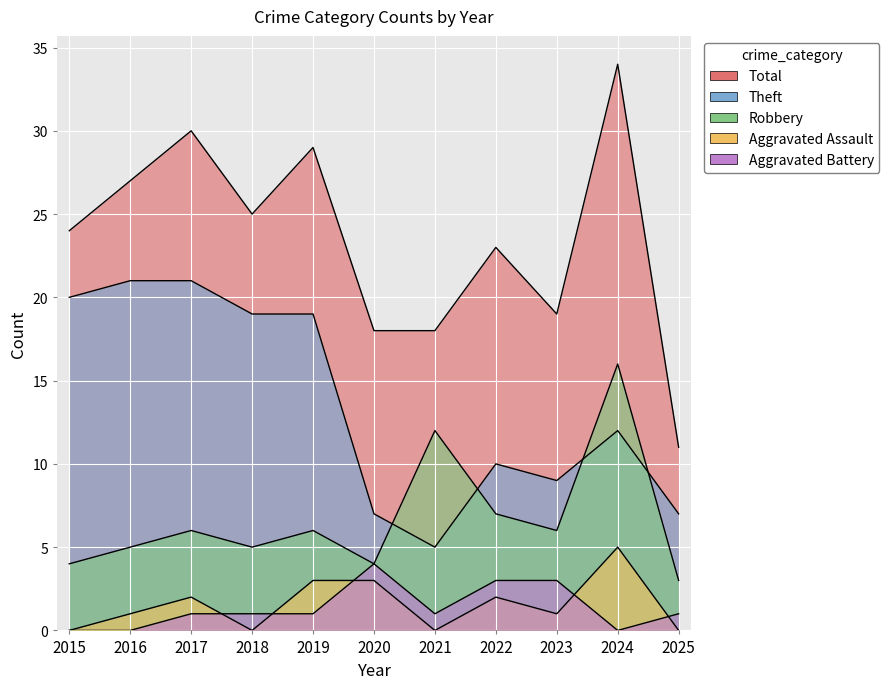

True or false: Robbery has a value of 1 at 2016.

False